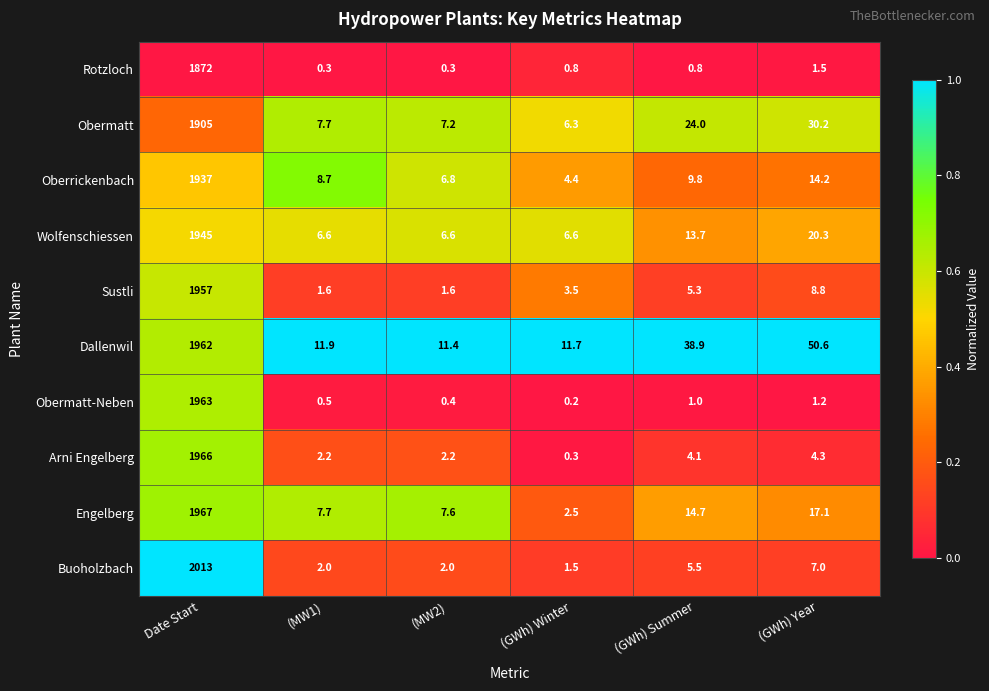

The Engelberg series shows 1967.0 at Date Start. True or false?

True